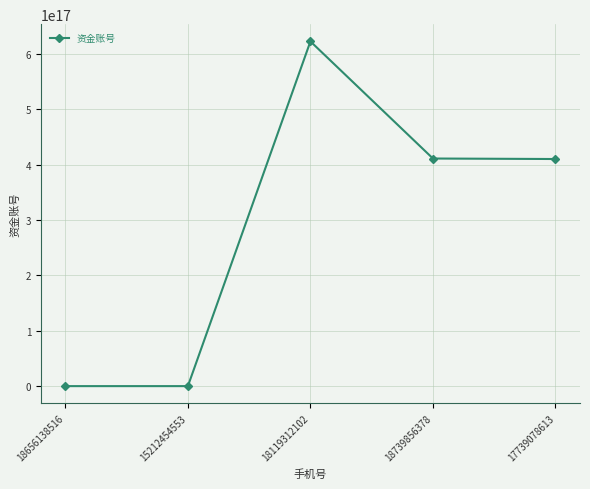

How many interior local peaks (higher than both neighbors) does the data have?

1